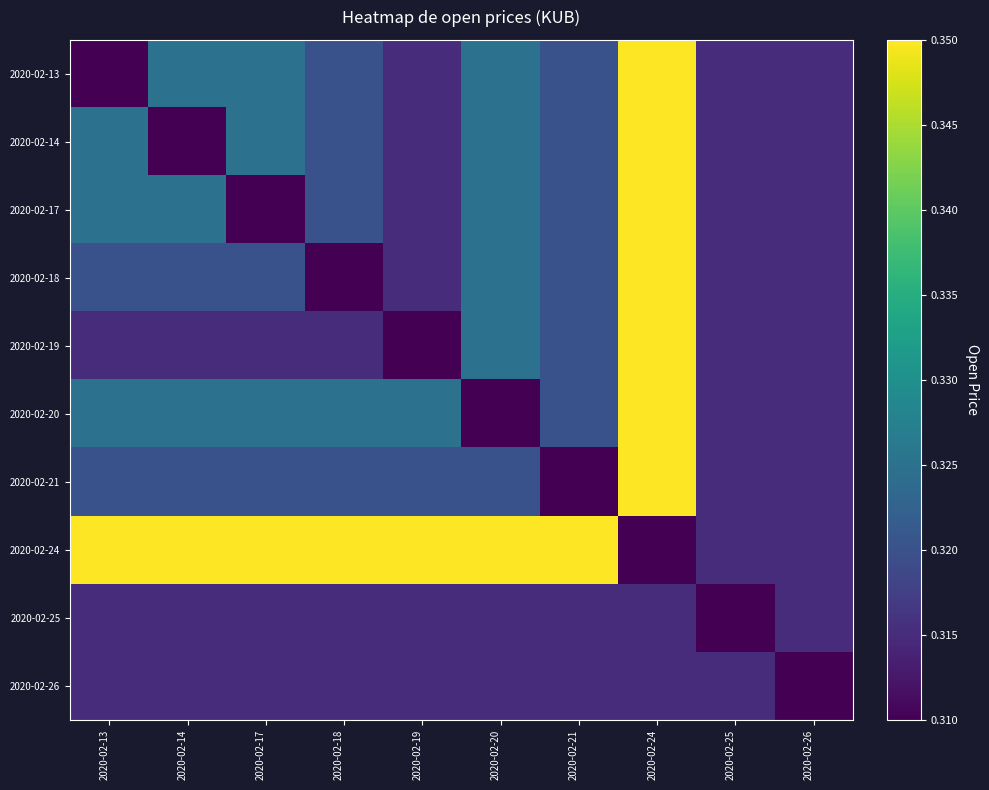

Reading left to right, what are all the values shown in this chart?

2020-02-13: 2020-02-13=0.3	2020-02-14=0.3	2020-02-17=0.3	2020-02-18=0.3	2020-02-19=0.3	2020-02-20=0.3	2020-02-21=0.3	2020-02-24=0.3	2020-02-25=0.3	2020-02-26=0.3
2020-02-14: 2020-02-13=0.3	2020-02-14=0.3	2020-02-17=0.3	2020-02-18=0.3	2020-02-19=0.3	2020-02-20=0.3	2020-02-21=0.3	2020-02-24=0.3	2020-02-25=0.3	2020-02-26=0.3
2020-02-17: 2020-02-13=0.3	2020-02-14=0.3	2020-02-17=0.3	2020-02-18=0.3	2020-02-19=0.3	2020-02-20=0.3	2020-02-21=0.3	2020-02-24=0.3	2020-02-25=0.3	2020-02-26=0.3
2020-02-18: 2020-02-13=0.3	2020-02-14=0.3	2020-02-17=0.3	2020-02-18=0.3	2020-02-19=0.3	2020-02-20=0.3	2020-02-21=0.3	2020-02-24=0.3	2020-02-25=0.3	2020-02-26=0.3
2020-02-19: 2020-02-13=0.3	2020-02-14=0.3	2020-02-17=0.3	2020-02-18=0.3	2020-02-19=0.3	2020-02-20=0.3	2020-02-21=0.3	2020-02-24=0.3	2020-02-25=0.3	2020-02-26=0.3
2020-02-20: 2020-02-13=0.3	2020-02-14=0.3	2020-02-17=0.3	2020-02-18=0.3	2020-02-19=0.3	2020-02-20=0.3	2020-02-21=0.3	2020-02-24=0.3	2020-02-25=0.3	2020-02-26=0.3
2020-02-21: 2020-02-13=0.3	2020-02-14=0.3	2020-02-17=0.3	2020-02-18=0.3	2020-02-19=0.3	2020-02-20=0.3	2020-02-21=0.3	2020-02-24=0.3	2020-02-25=0.3	2020-02-26=0.3
2020-02-24: 2020-02-13=0.3	2020-02-14=0.3	2020-02-17=0.3	2020-02-18=0.3	2020-02-19=0.3	2020-02-20=0.3	2020-02-21=0.3	2020-02-24=0.3	2020-02-25=0.3	2020-02-26=0.3
2020-02-25: 2020-02-13=0.3	2020-02-14=0.3	2020-02-17=0.3	2020-02-18=0.3	2020-02-19=0.3	2020-02-20=0.3	2020-02-21=0.3	2020-02-24=0.3	2020-02-25=0.3	2020-02-26=0.3
2020-02-26: 2020-02-13=0.3	2020-02-14=0.3	2020-02-17=0.3	2020-02-18=0.3	2020-02-19=0.3	2020-02-20=0.3	2020-02-21=0.3	2020-02-24=0.3	2020-02-25=0.3	2020-02-26=0.3